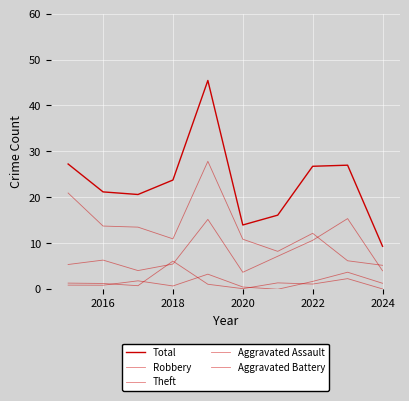

True or false: Total and Robbery cross at least once.

False